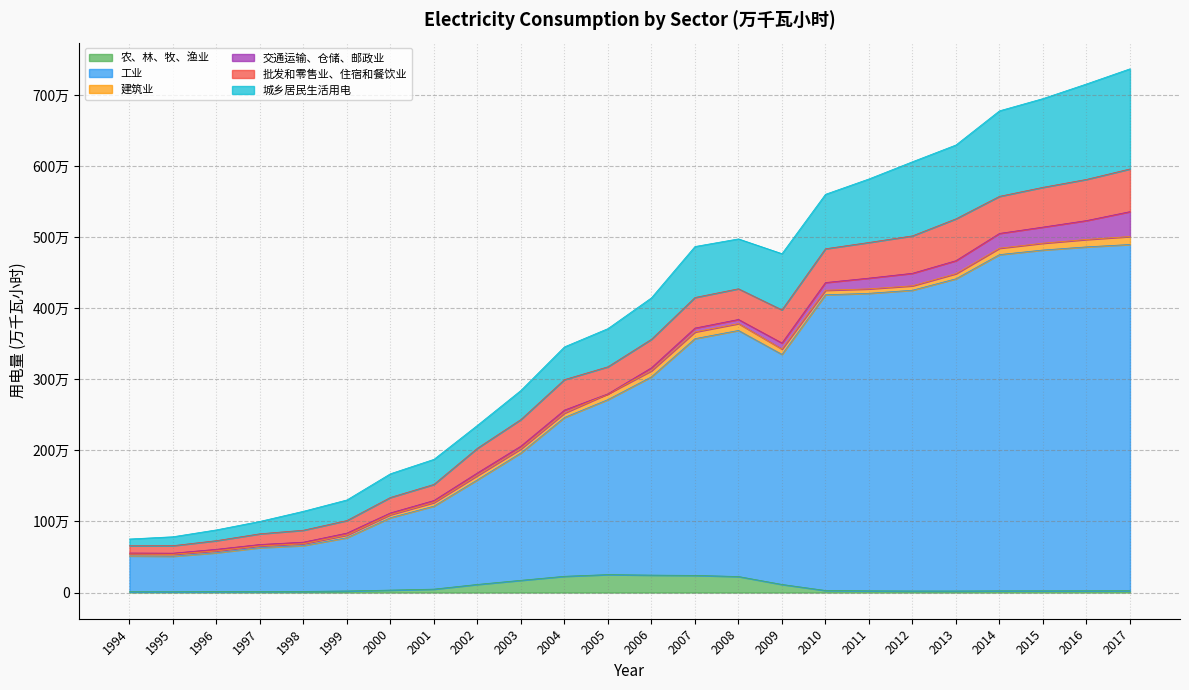

List the series in order of their peak value, lowest first.

建筑业, 农、林、牧、渔业, 交通运输、仓储、邮政业, 批发和零售业、住宿和餐饮业, 城乡居民生活用电, 工业